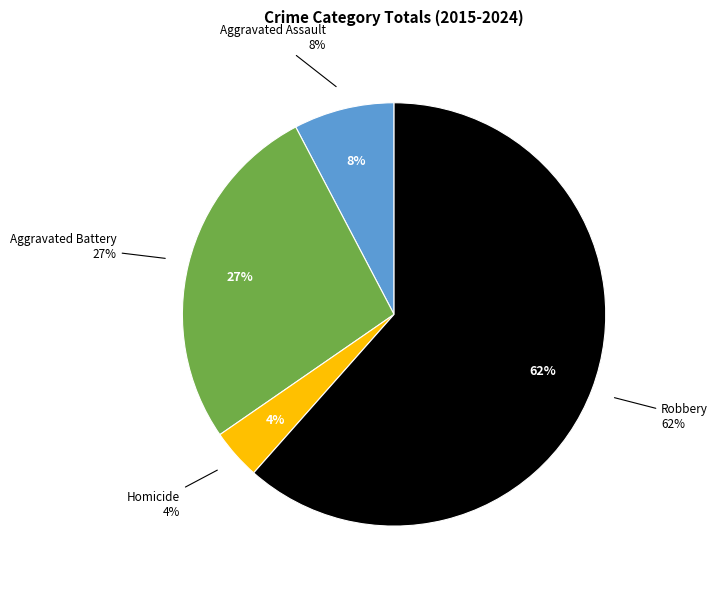

To the nearest percent, what portion does Robbery represent?

62%